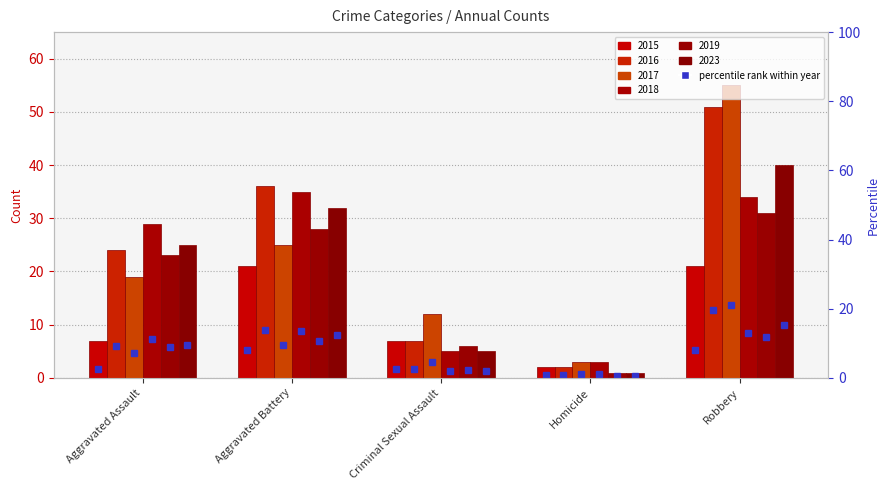

Reading right to left, list all the values displayed in this chart.

2015: 21	2	7	21	7
2016: 51	2	7	36	24
2017: 55	3	12	25	19
2018: 34	3	5	35	29
2019: 31	1	6	28	23
2023: 40	1	5	32	25